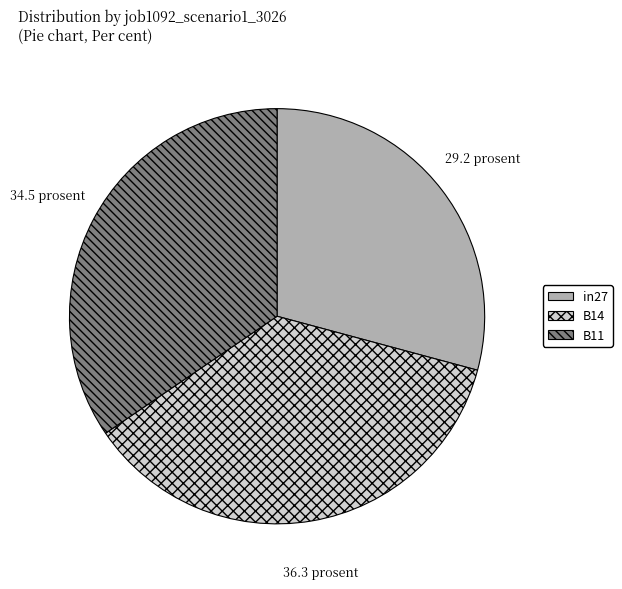

Combined, do B14 and in27 account for over 50%?

Yes